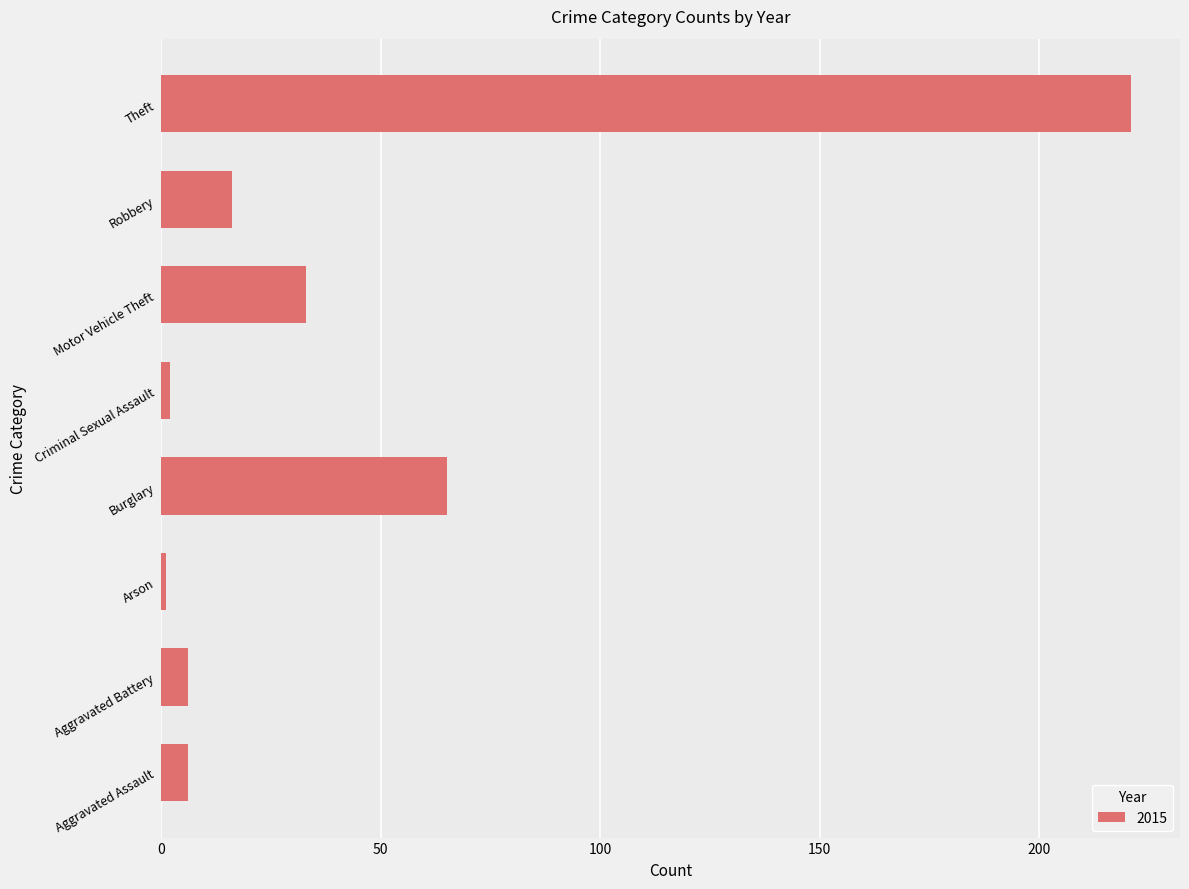

Reading bottom to top, transcribe all the data shown in this chart.

Aggravated Assault=6	Aggravated Battery=6	Arson=1	Burglary=65	Criminal Sexual Assault=2	Motor Vehicle Theft=33	Robbery=16	Theft=221